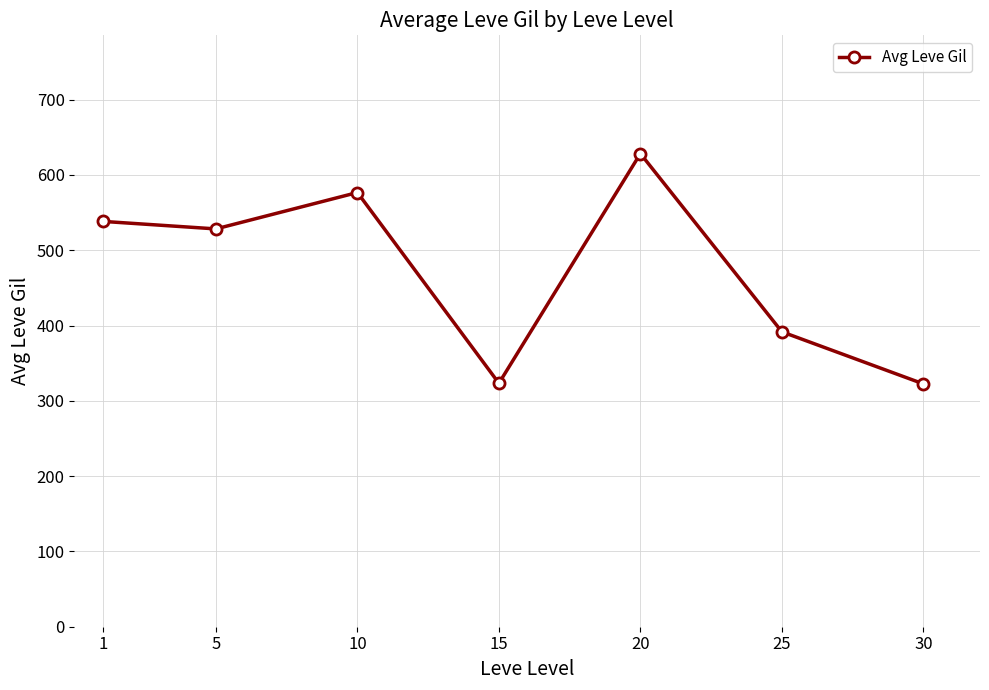

What is the change in value from 5 to 25?

-136.7